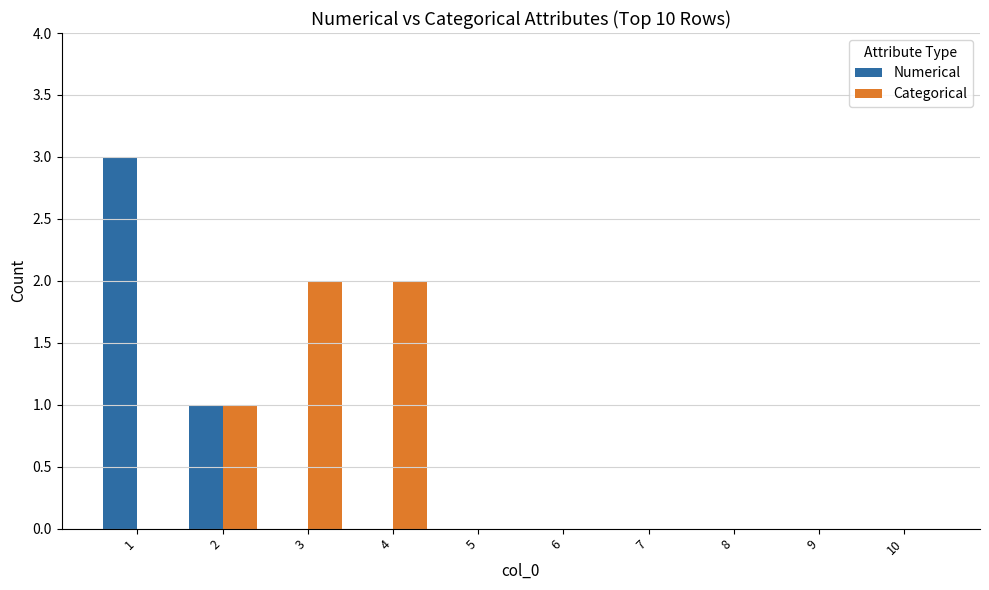

True or false: Categorical has a value of 0 at 7.

True